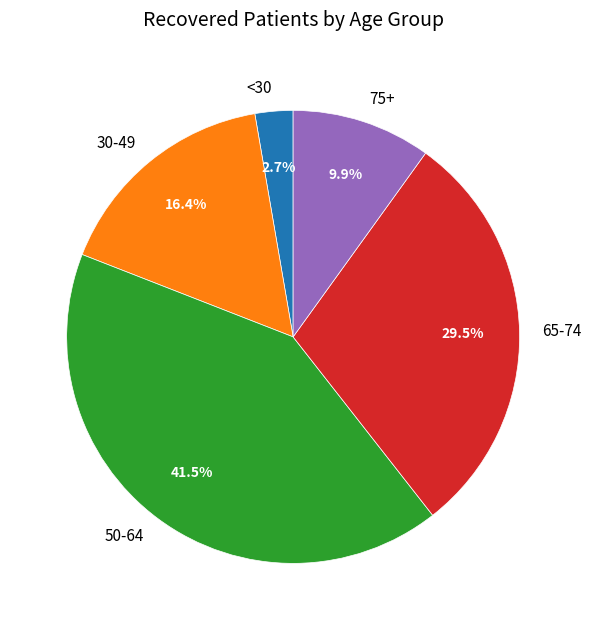

Approximately how many times larger is the value at 50-64 compared to 30-49?

2.5